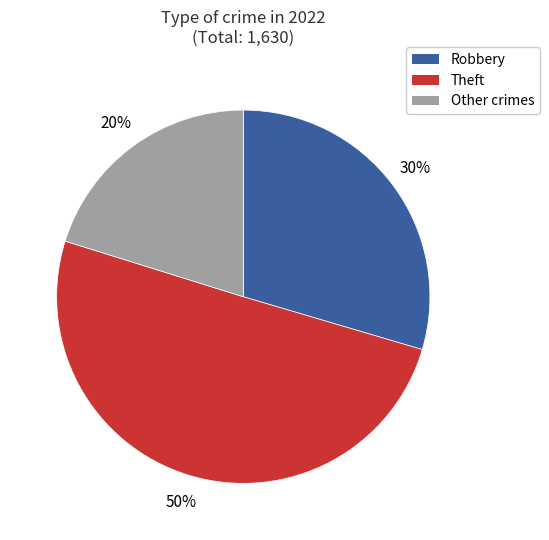

Combined, do Robbery and Theft account for over 50%?

Yes